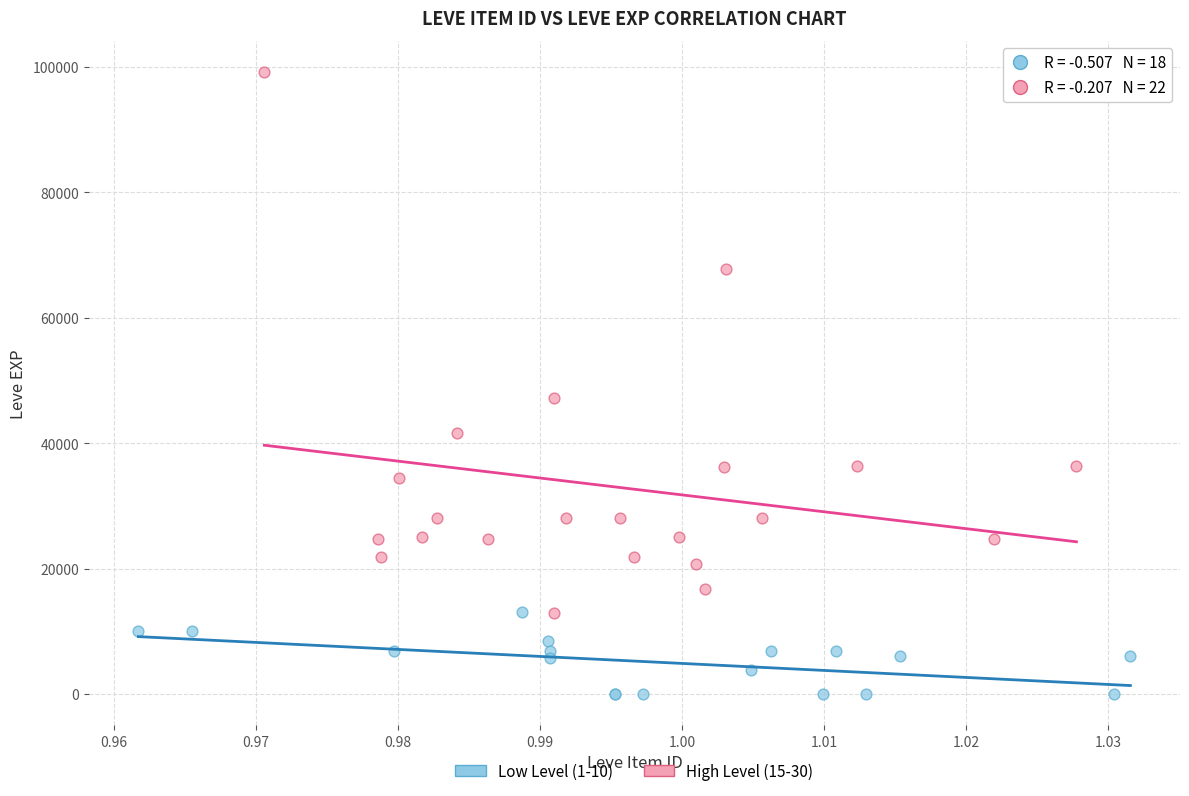

Which series has the largest Y range (max minus min)?

High Level (15-30)